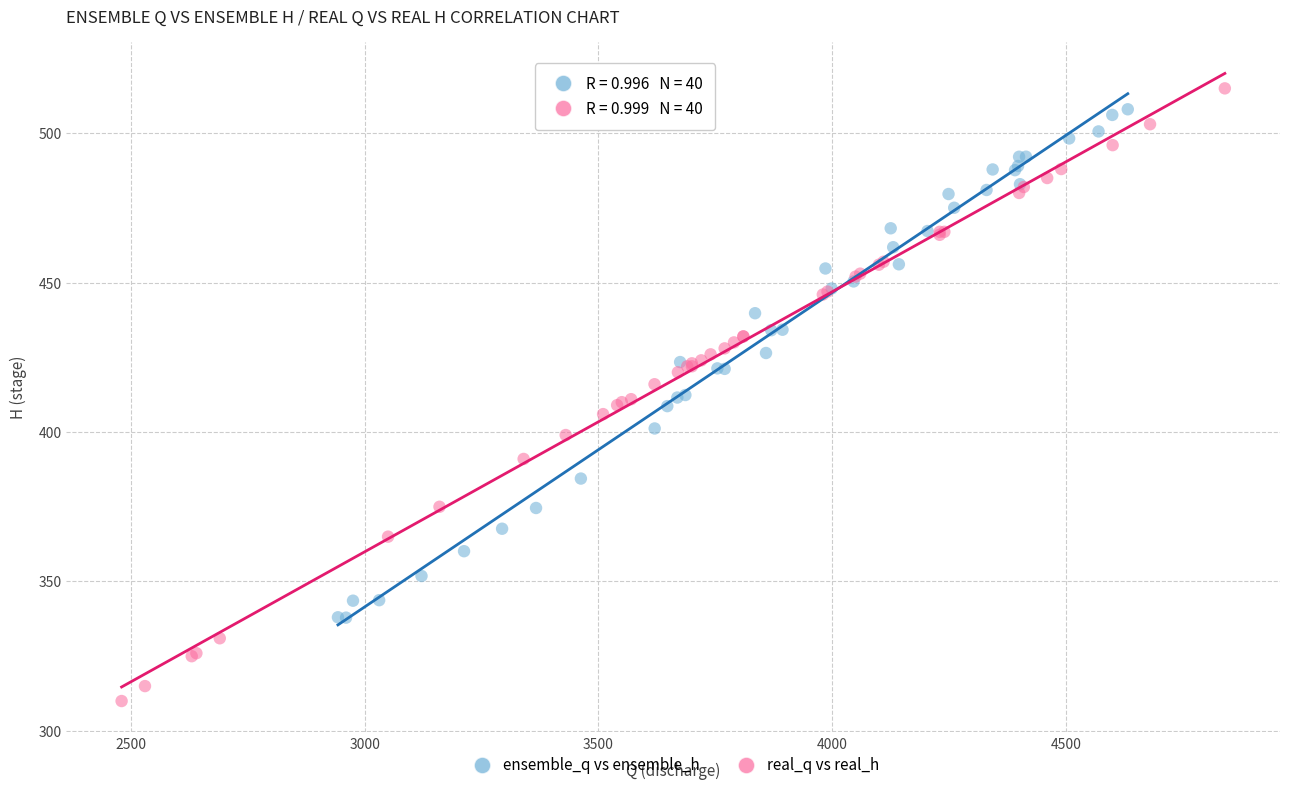

What are all the series names shown in the legend?

ensemble_q vs ensemble_h, real_q vs real_h